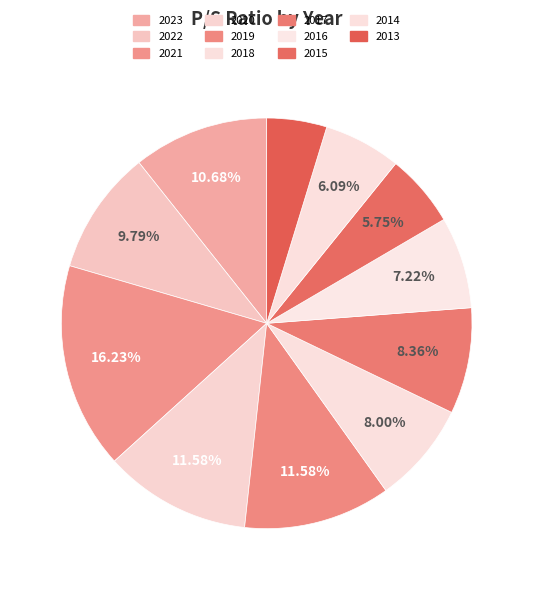

Is 2015 the majority of the pie?

No